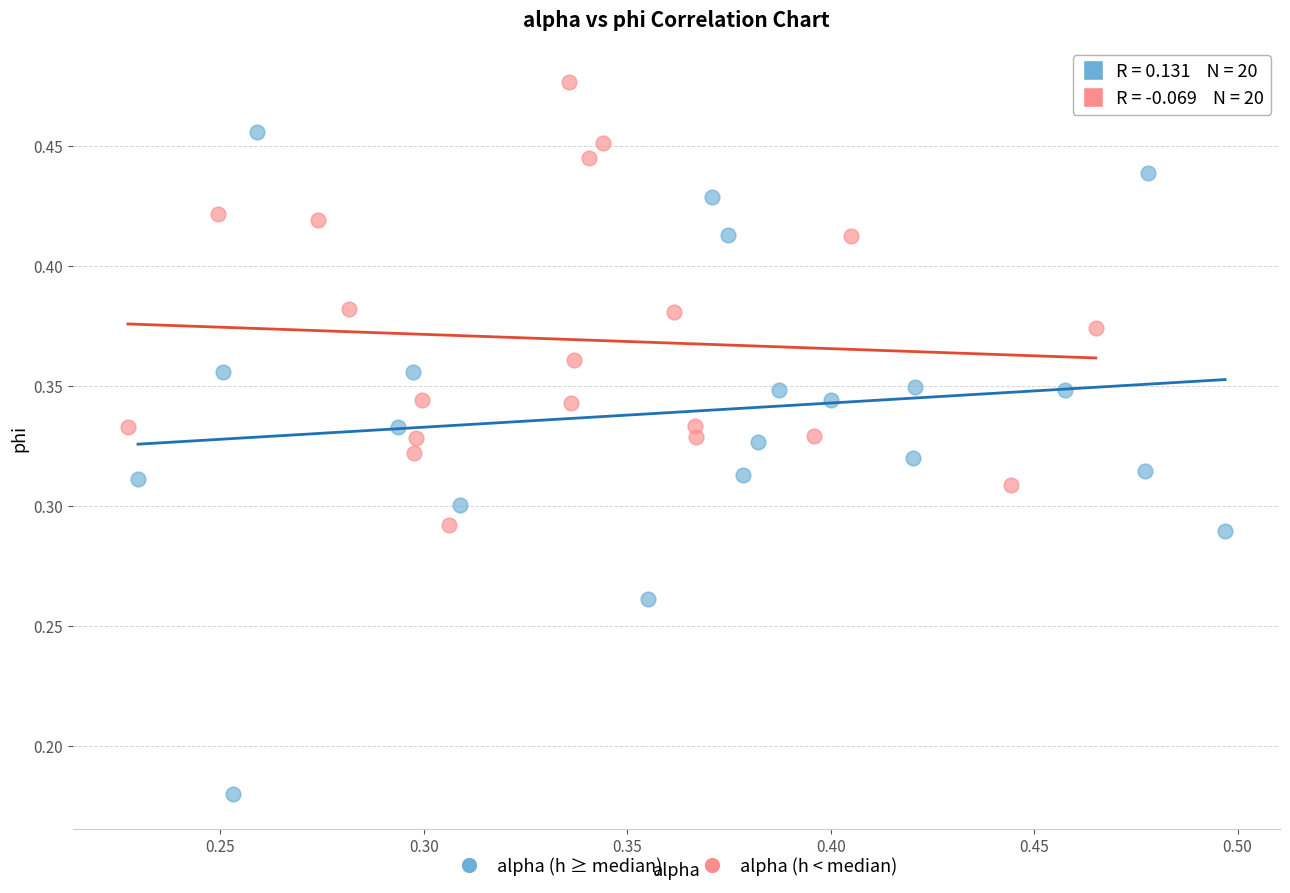

What are all the series names shown in the legend?

alpha (h ≥ median), alpha (h < median)